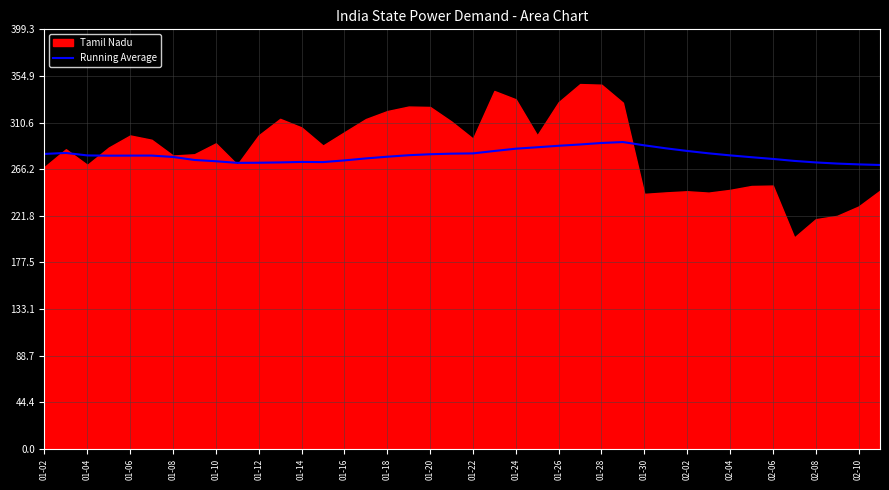

Which category has the highest value across all series?

27